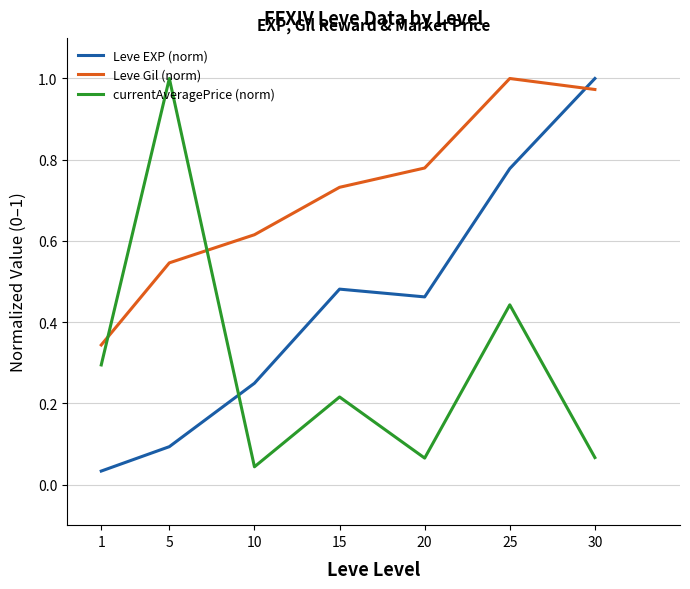

At 5, list the series in order from largest to smallest.

currentAveragePrice (norm), Leve Gil (norm), Leve EXP (norm)